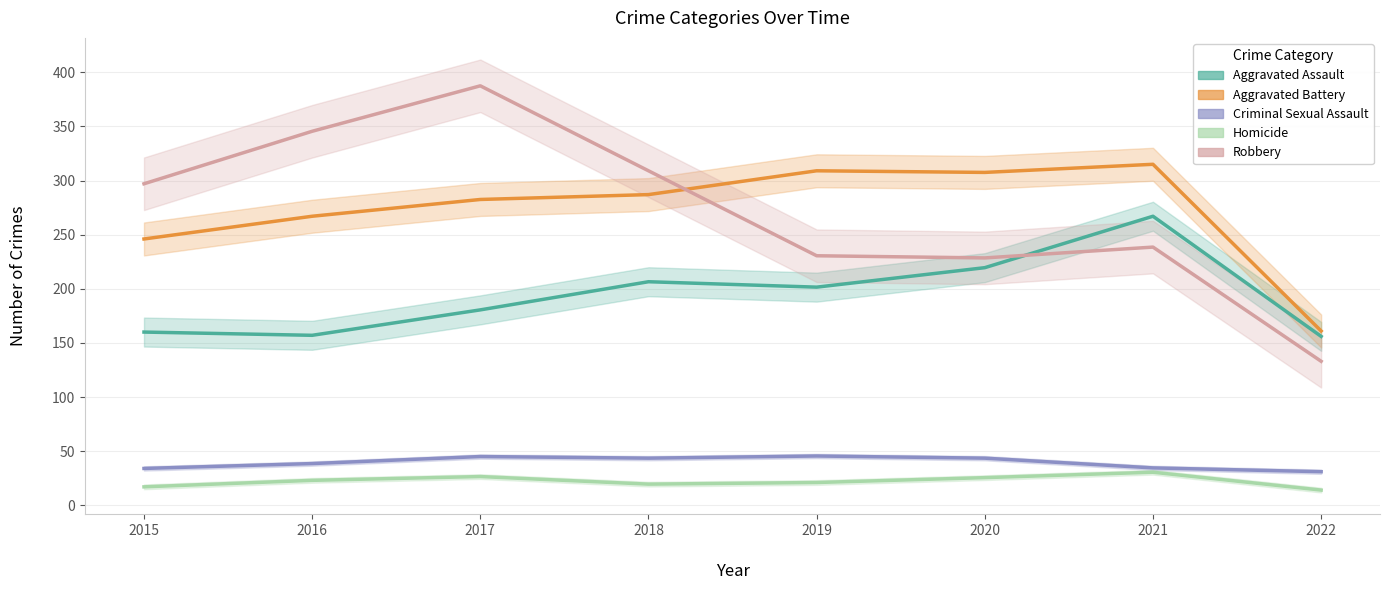

Where does the Homicide series first go above 23?

2017